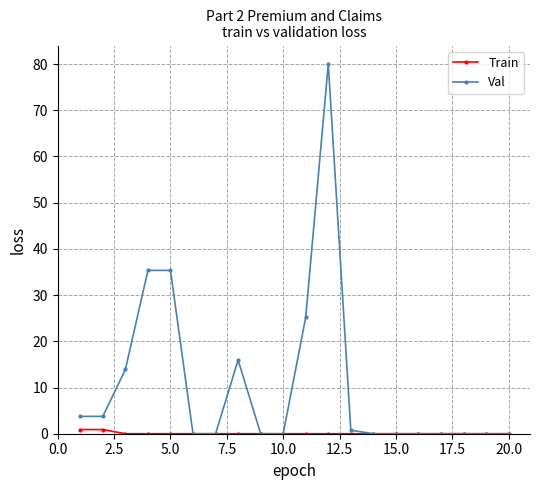

List the series in order of their overall mean, highest first.

Val, Train